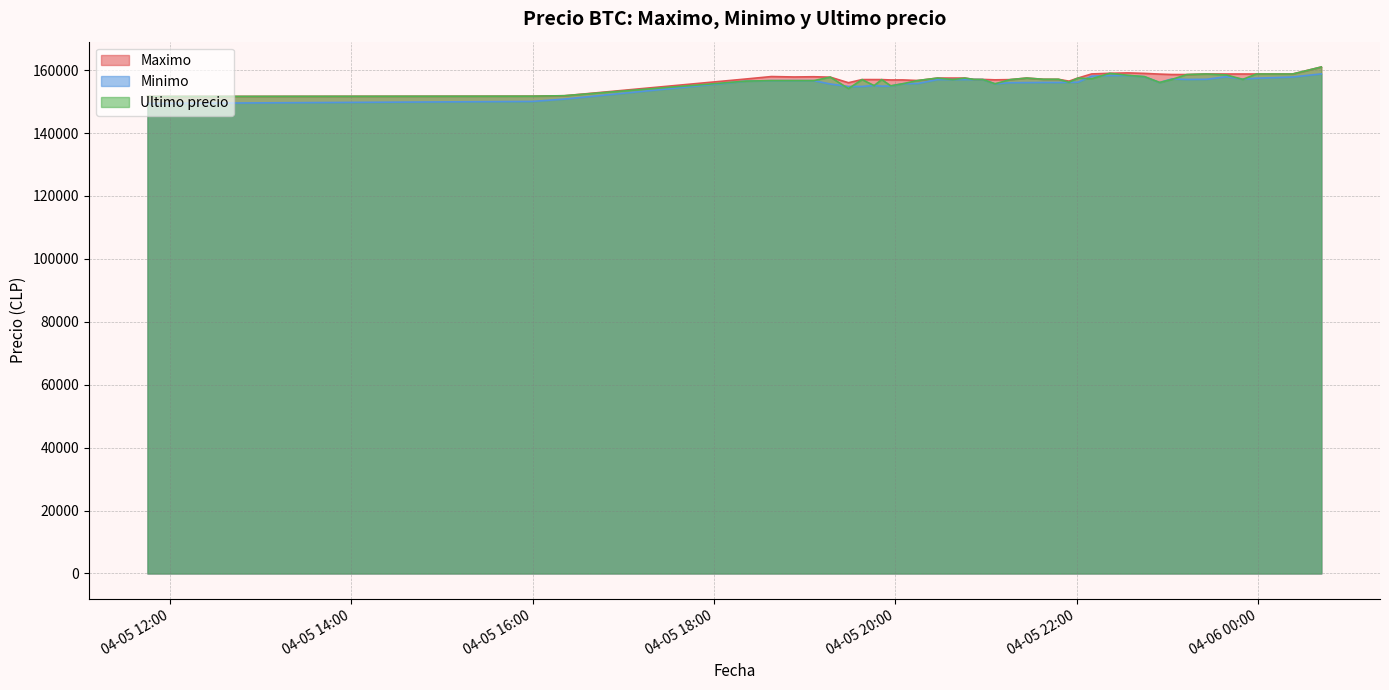

In Ultimo precio, how many points are lower than both neighbors (excluding endpoints)?

10